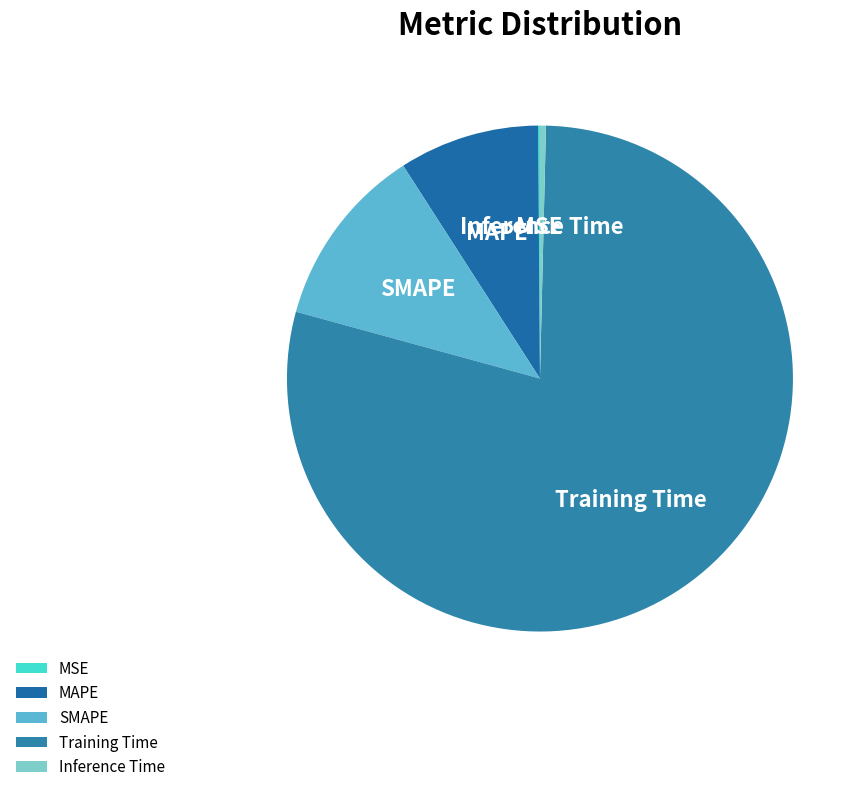

Which slice is the largest?

Training Time